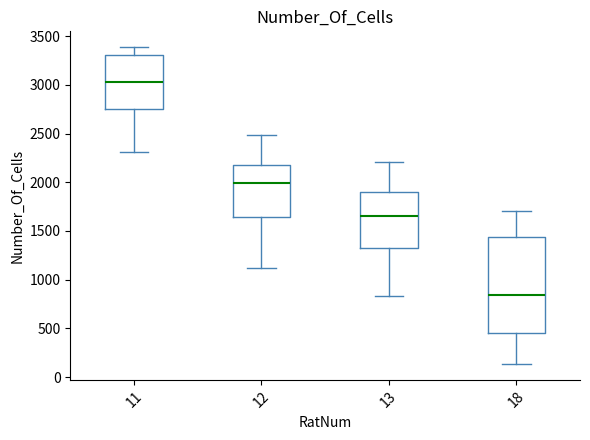

Which box has the lowest median line?

18